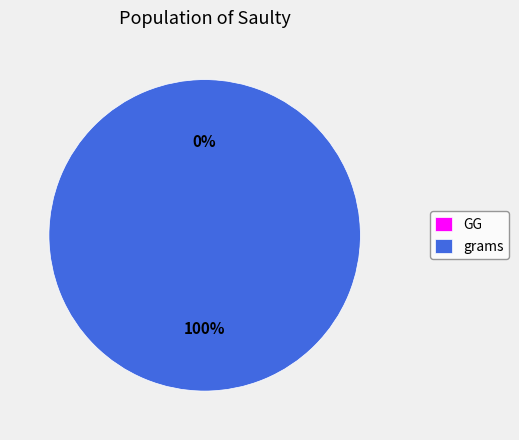

To the nearest percent, what is the difference between the grams and GG slice percentages?

100%